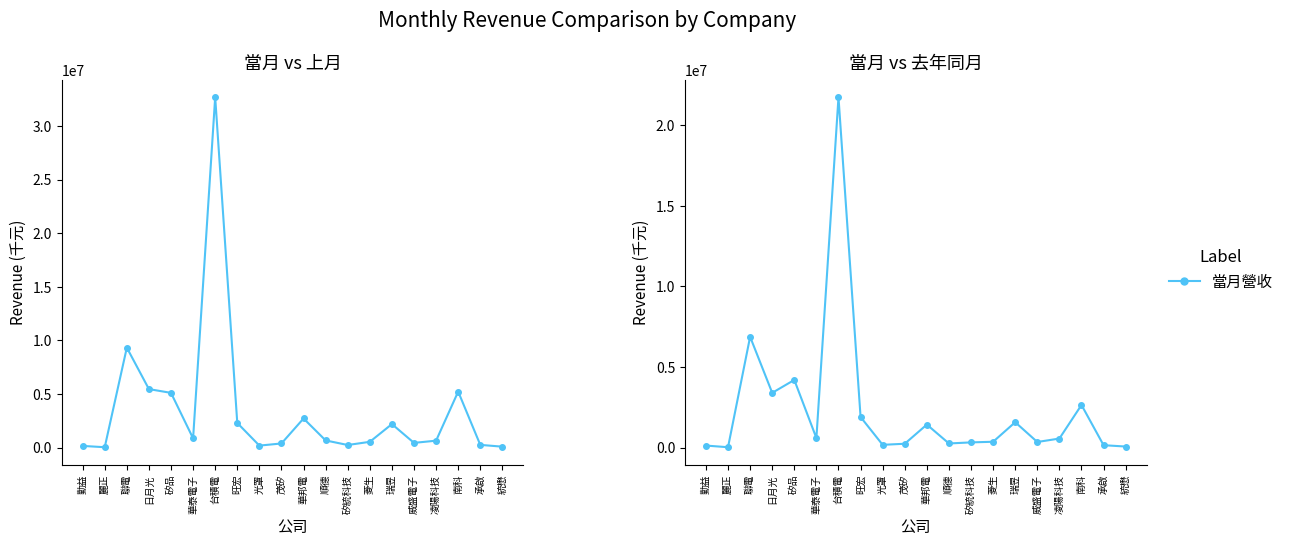

Reading left to right, extract all data points from this chart.

當月營收: 153130	31077	9319288	5453785	5101393	859321	32683232	2294731	182291	381472	2711986	664738	237497	534961	2189994	436397	642155	5221150	250053	82553
去年當月營收: 127649	25129	6877372	3399658	4201395	593766	21744749	1901500	173758	240874	1430233	258296	324958	364171	1577484	349671	563460	2646698	150644	67636